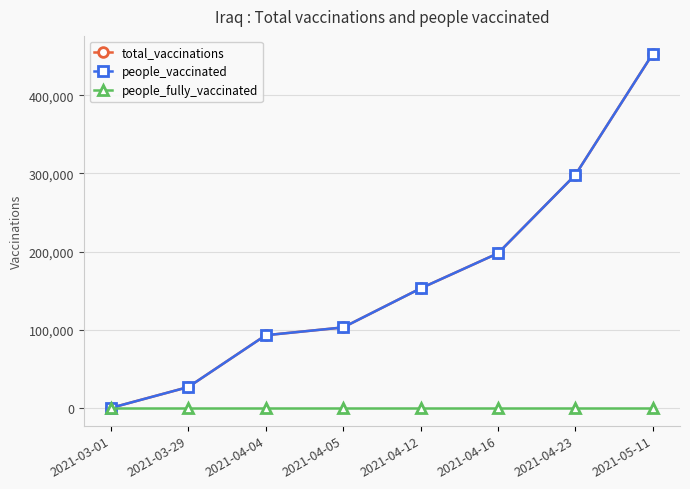

What is the label of the 6th point from the left?

2021-04-16